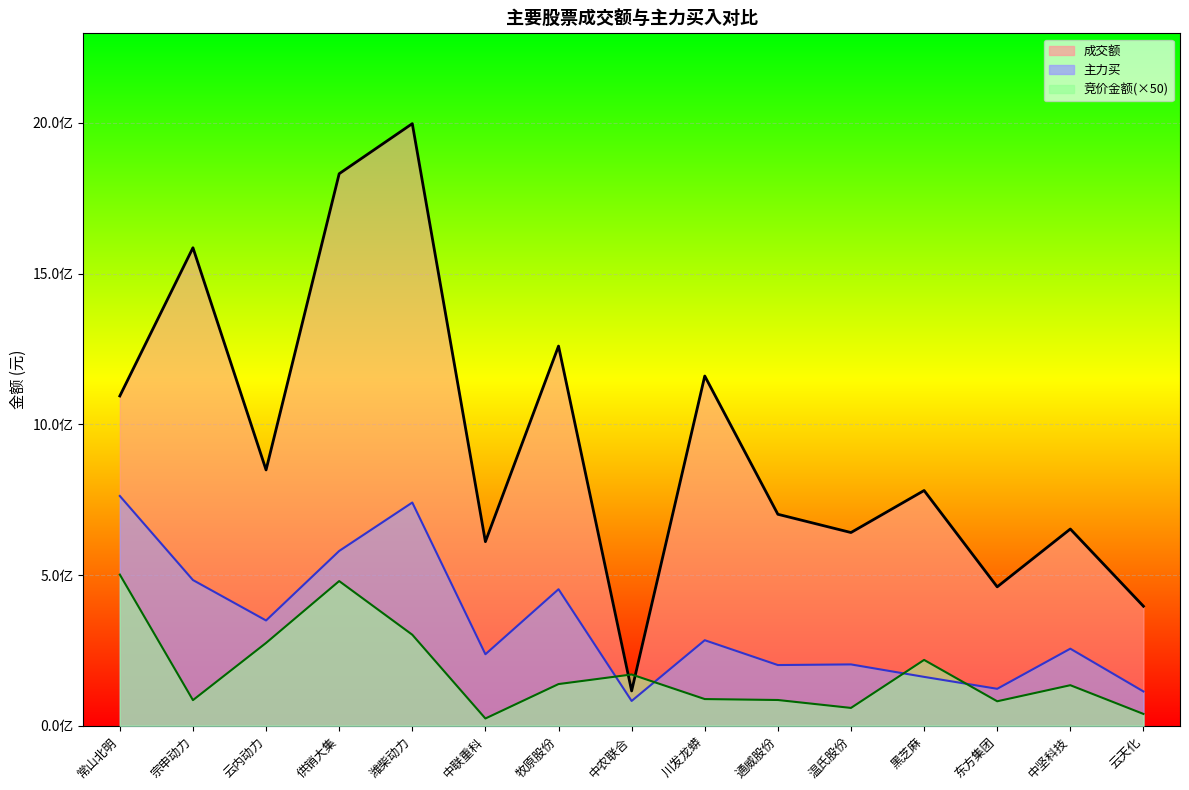

The value of 竞价金额 at 中坚科技 is 84152490. True or false?

False